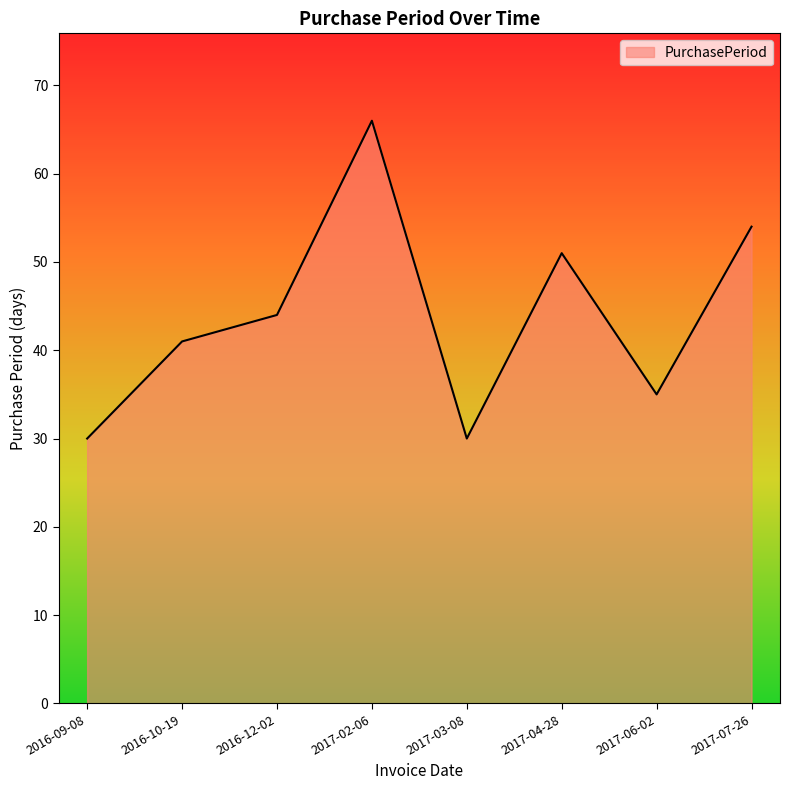

Is it true that the value at 2016-09-08 is 30?

True